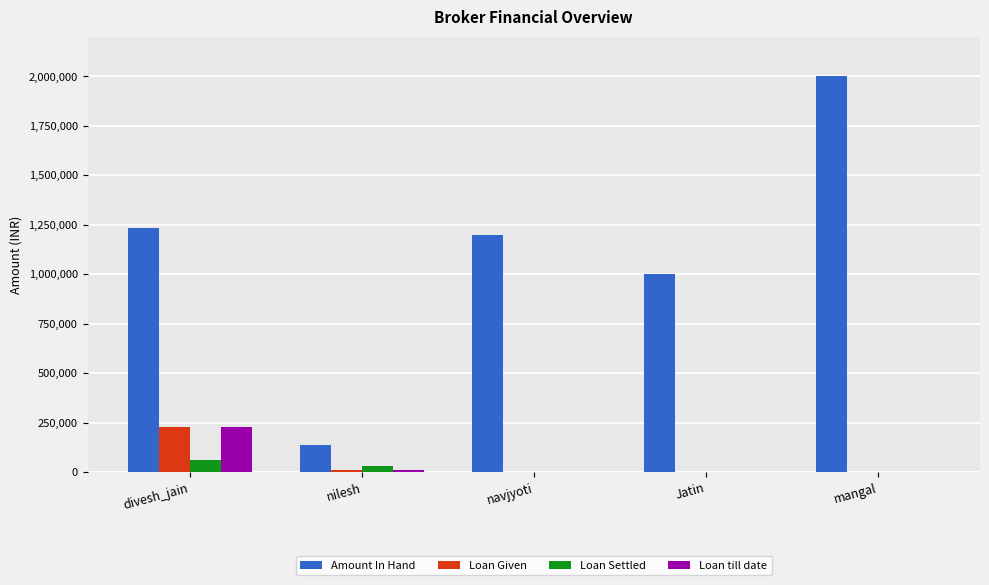

What is the sum of all Loan till date values?

241965